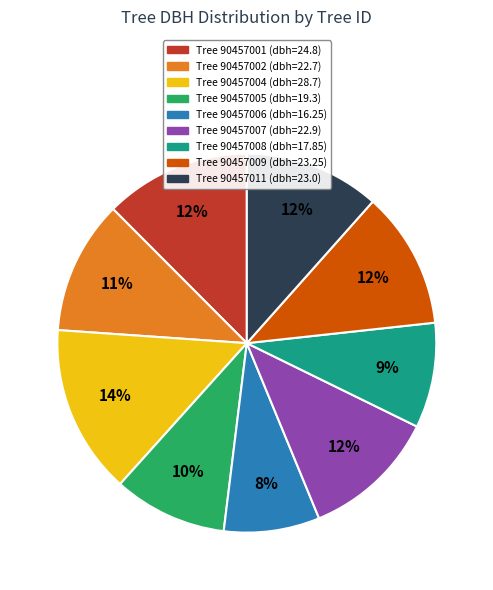

To the nearest percent, what is the difference between the largest and smallest slice percentages?

6%